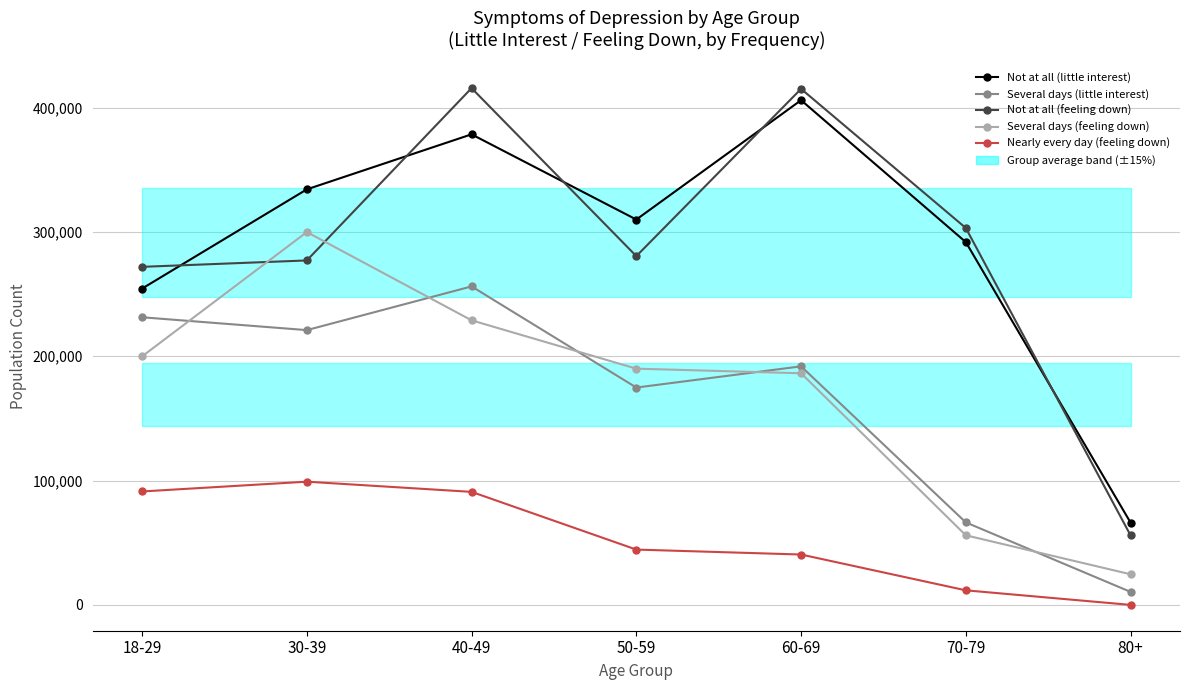

What is the difference between the maximum and minimum values in the Several days (feeling down) series?

275274